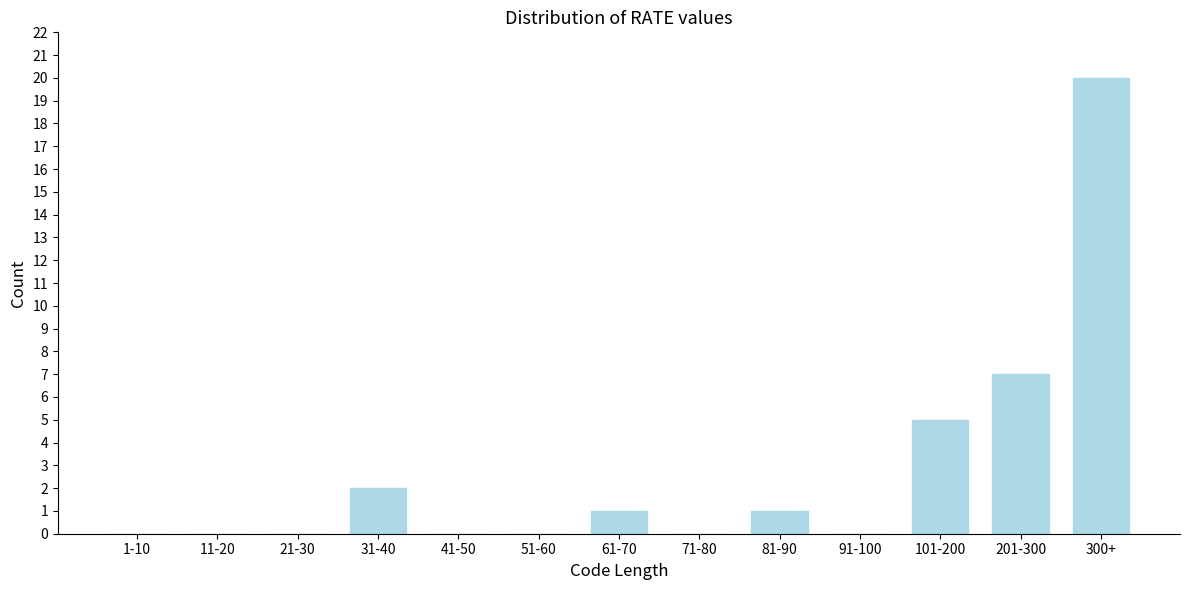

Reading left to right, what are all the values shown in this chart?

1-10=0	11-20=0	21-30=0	31-40=2	41-50=0	51-60=0	61-70=1	71-80=0	81-90=1	91-100=0	101-200=5	201-300=7	300+=20